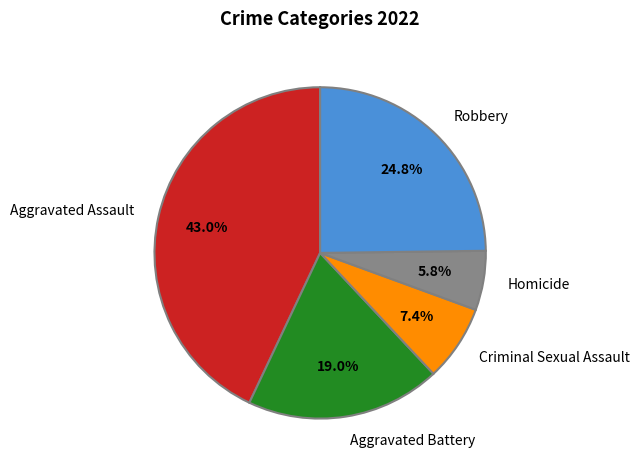

To the nearest percent, what portion does Aggravated Battery represent?

19%